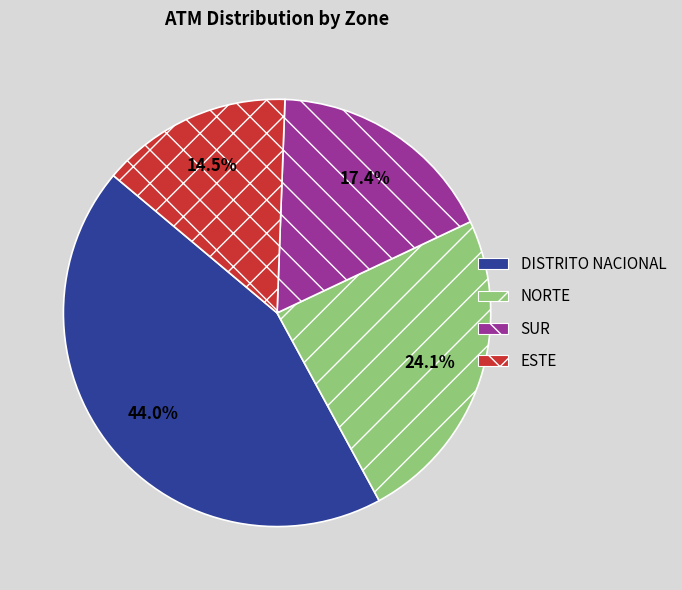

How much of the chart is everything except NORTE?

75.9%